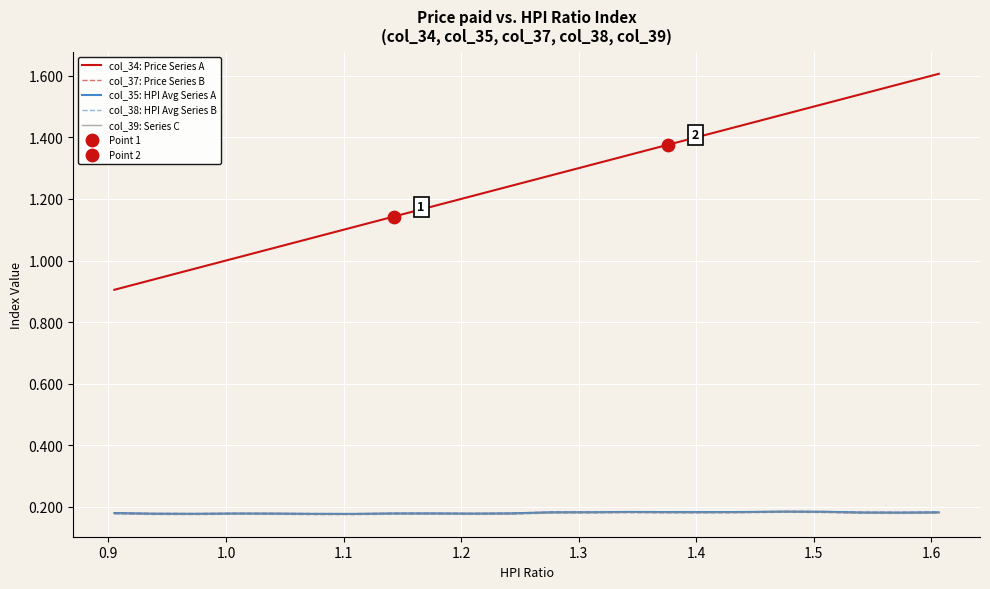

Which series has the largest total across all categories?

col_34: Price Series A